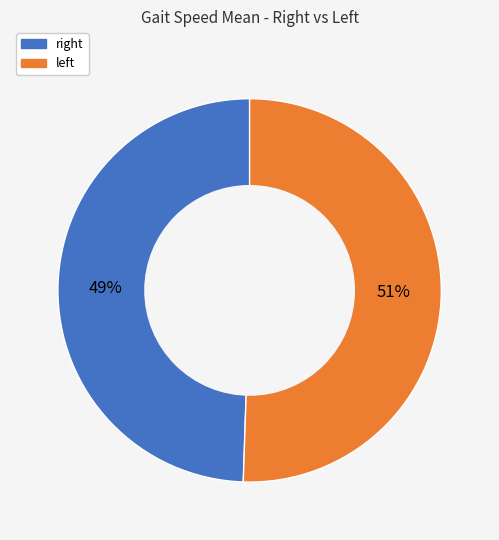

Rank the categories by value from lowest to highest.

right, left